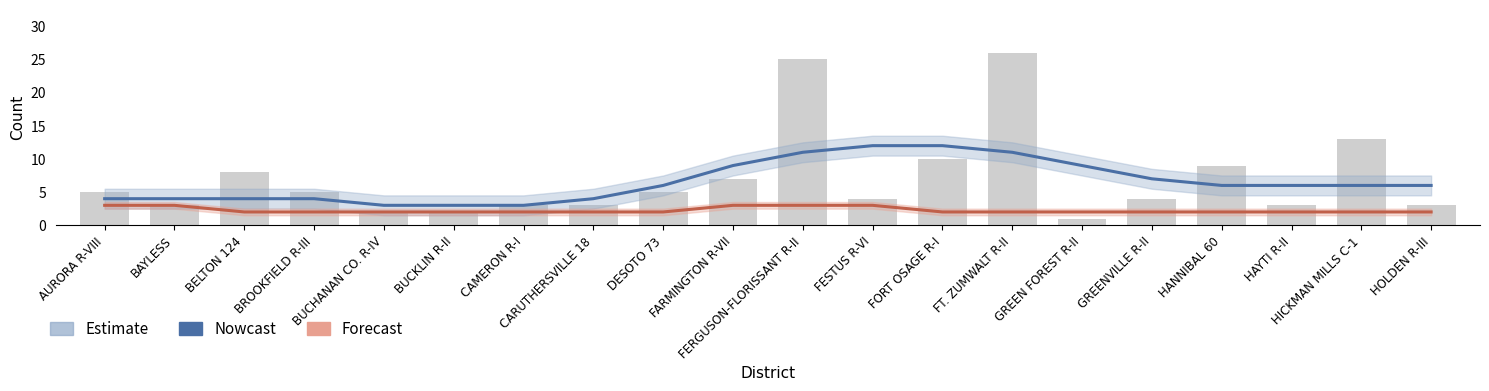

What is the difference between the second highest and minimum values in the Nowcast series?

9